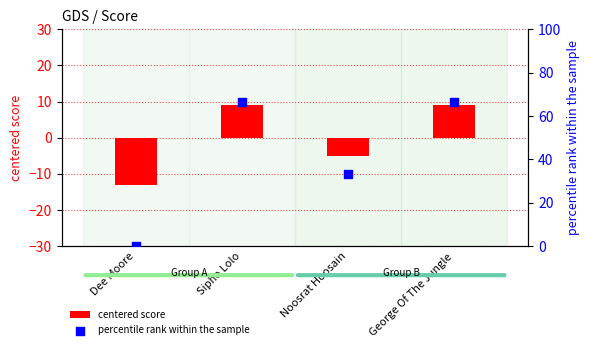

What is the total value across all series at Dee Moore?

-13.0